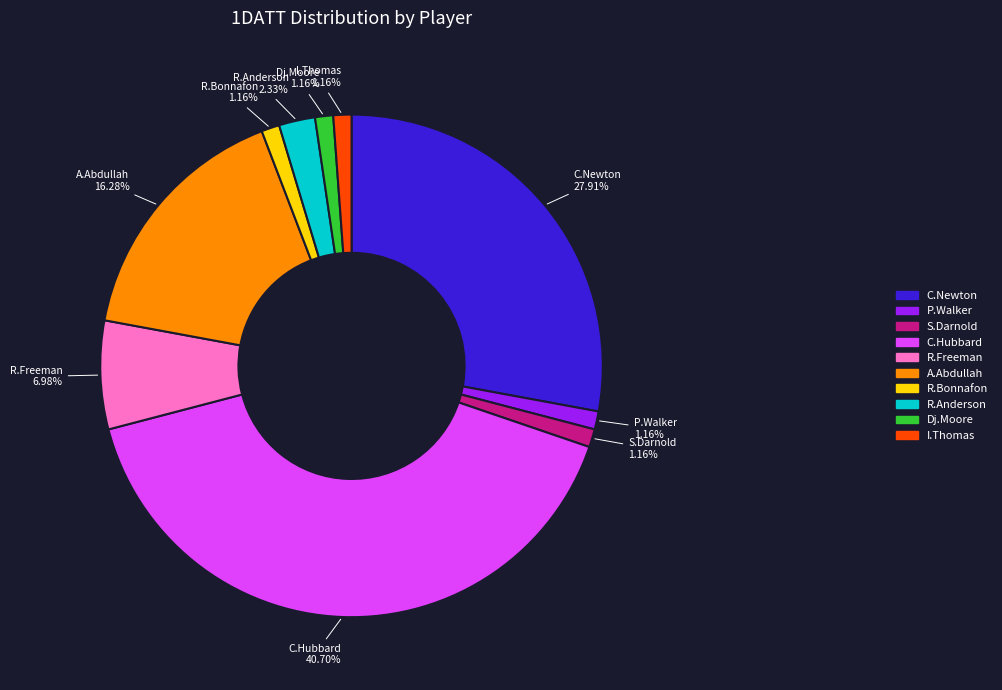

Is there any slice that represents more than half of the pie?

No